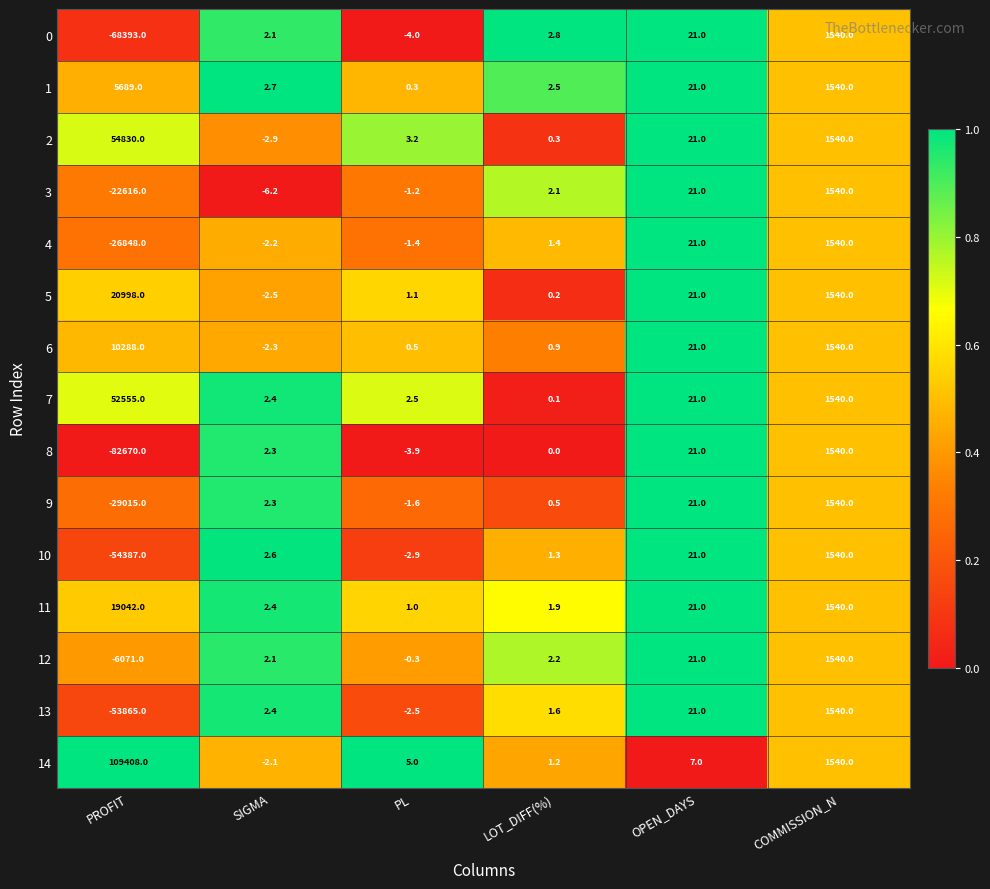

Which label corresponds to the smallest value in the chart?

PROFIT